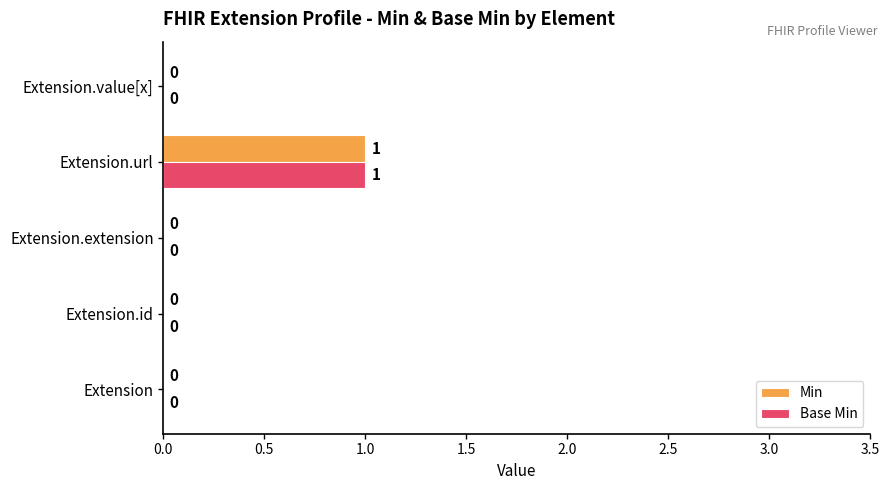

What are all the series names shown in the legend?

Min, Base Min